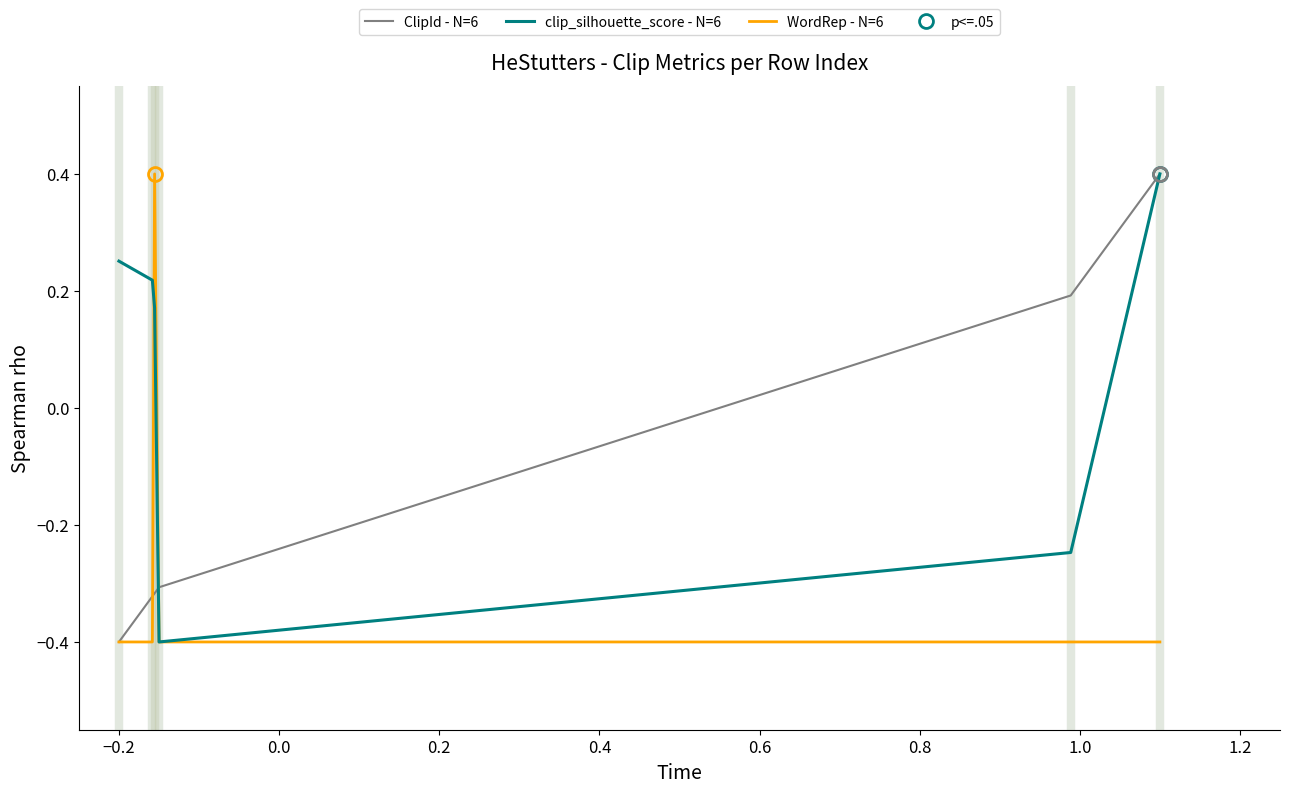

Count the number of data series in this chart.

3